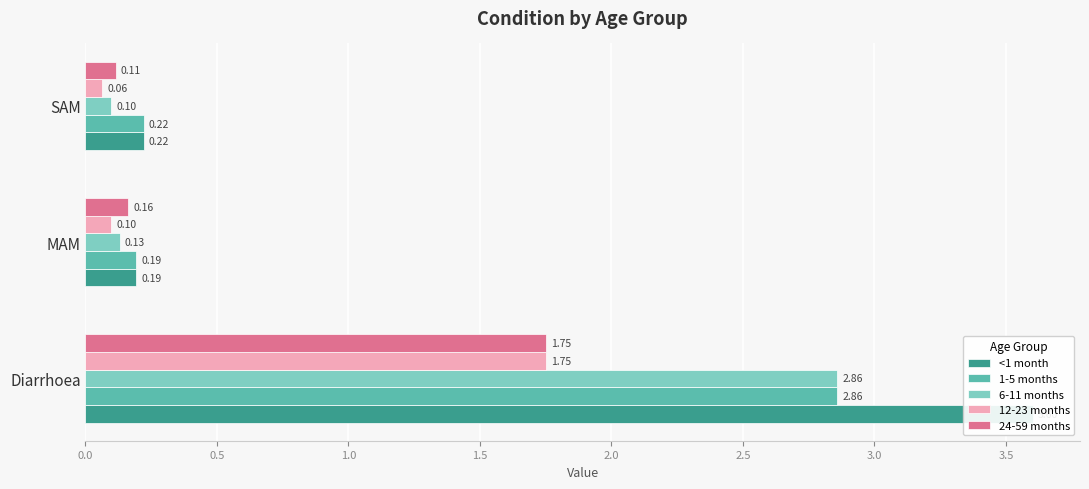

How many categories are shown in the chart?

3